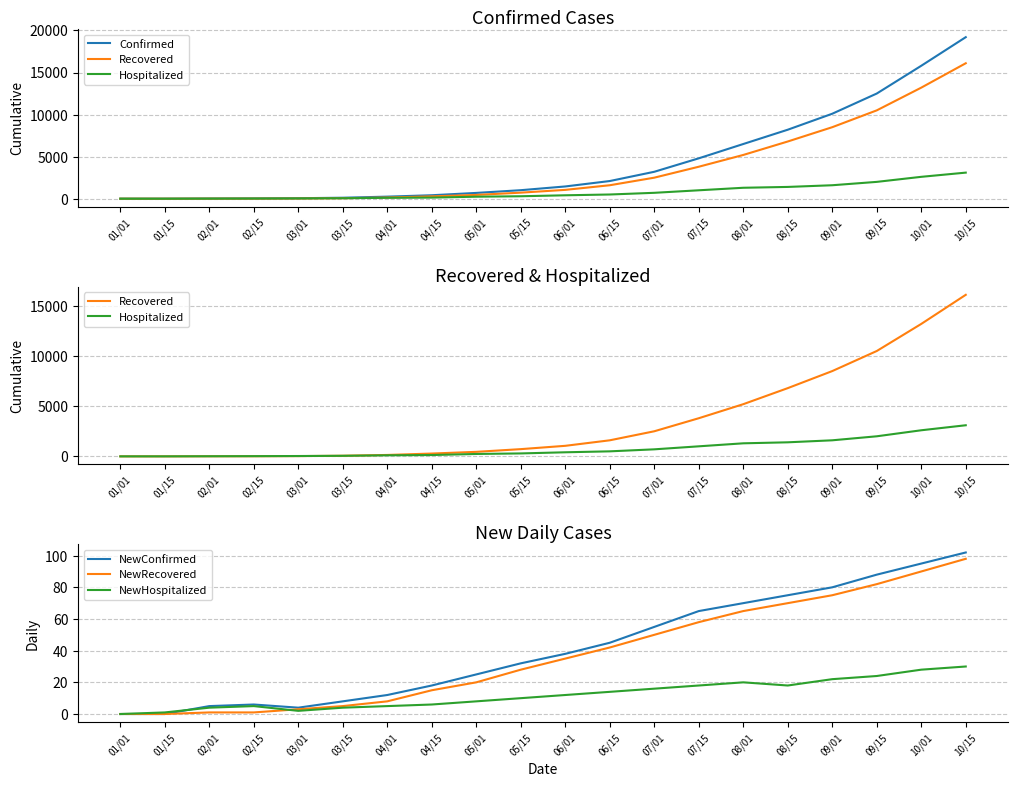

What is the label of the 14th point from the right?

04/01